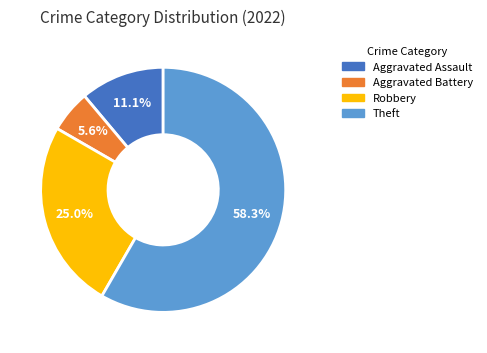

How many slices are in this pie chart?

4